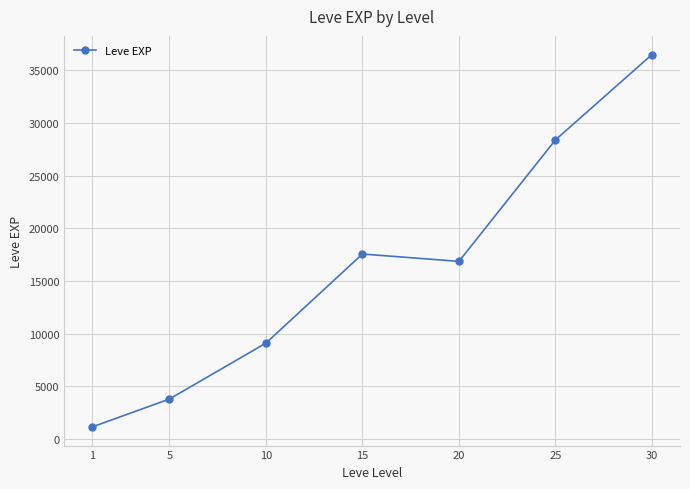

True or false: the data shows 2406.8 at 10.

False